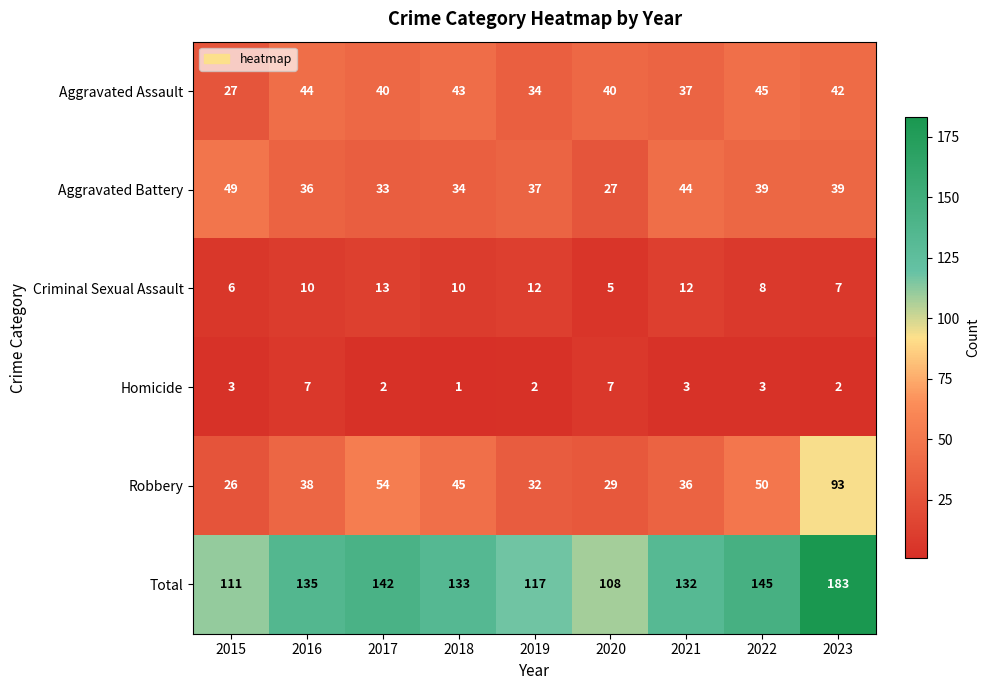

What is the difference between the second highest and minimum values in the Robbery series?

28